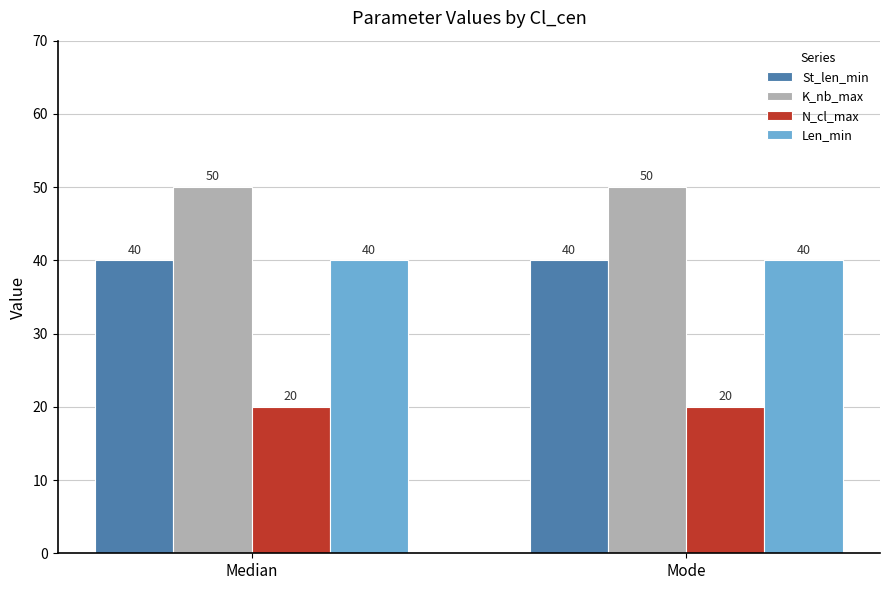

What is the spread (max minus min) of values at Median?

30